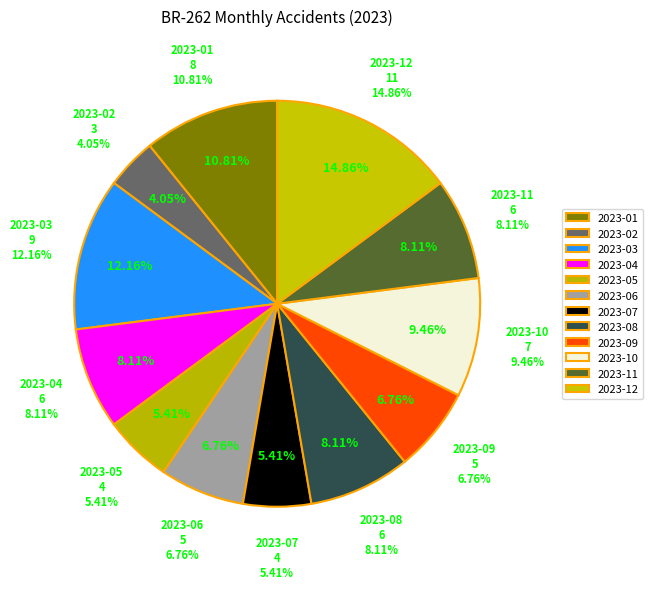

How many slices are in this pie chart?

12